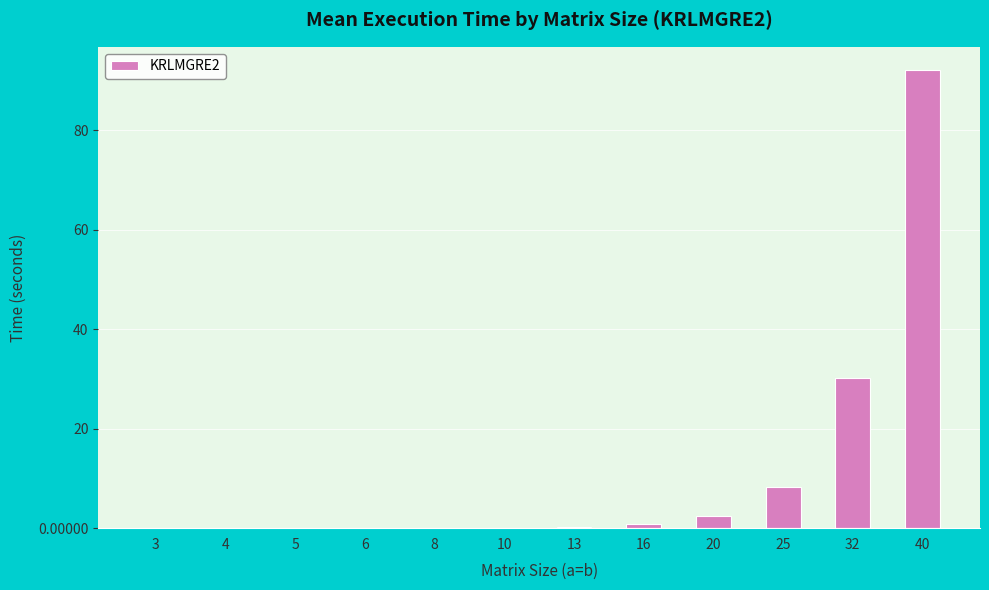

The chart shows a value of 155.6 at 40. True or false?

False